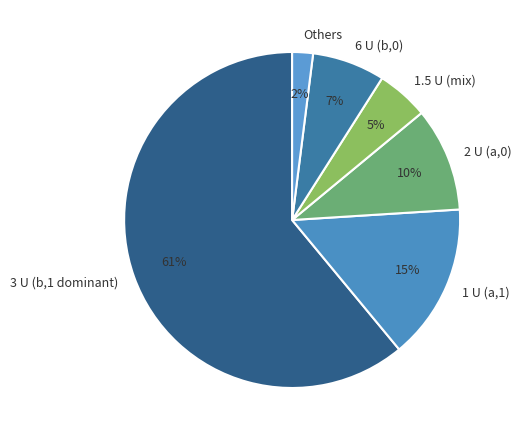

Between 1 U (a,1) and 2 U (a,0), which is larger?

1 U (a,1)